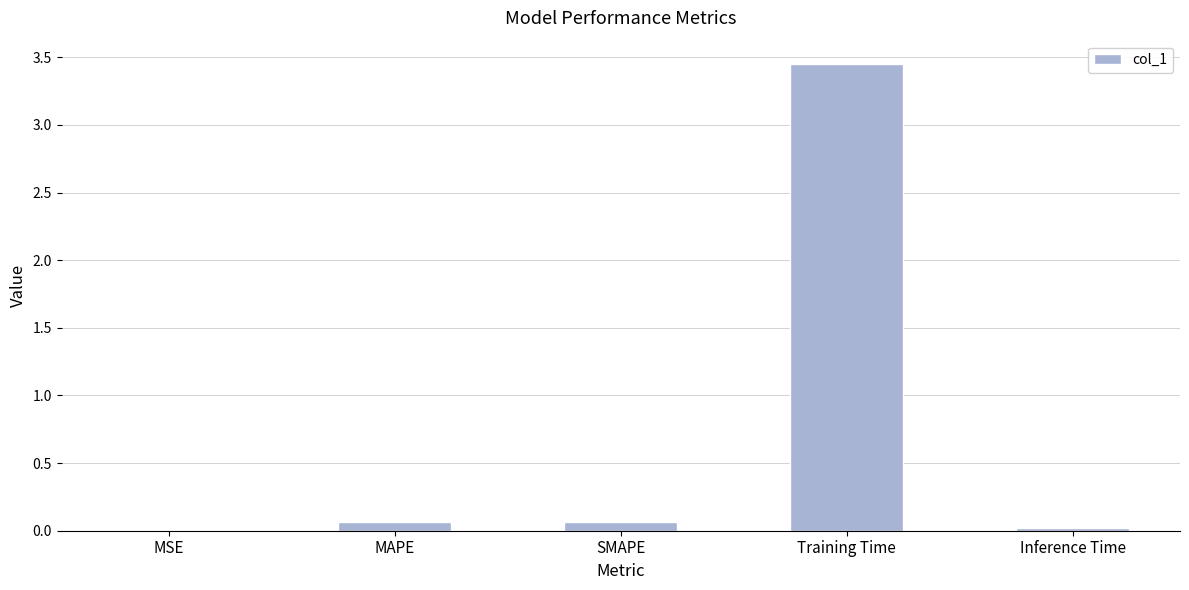

The value at MSE is 0.0. True or false?

True